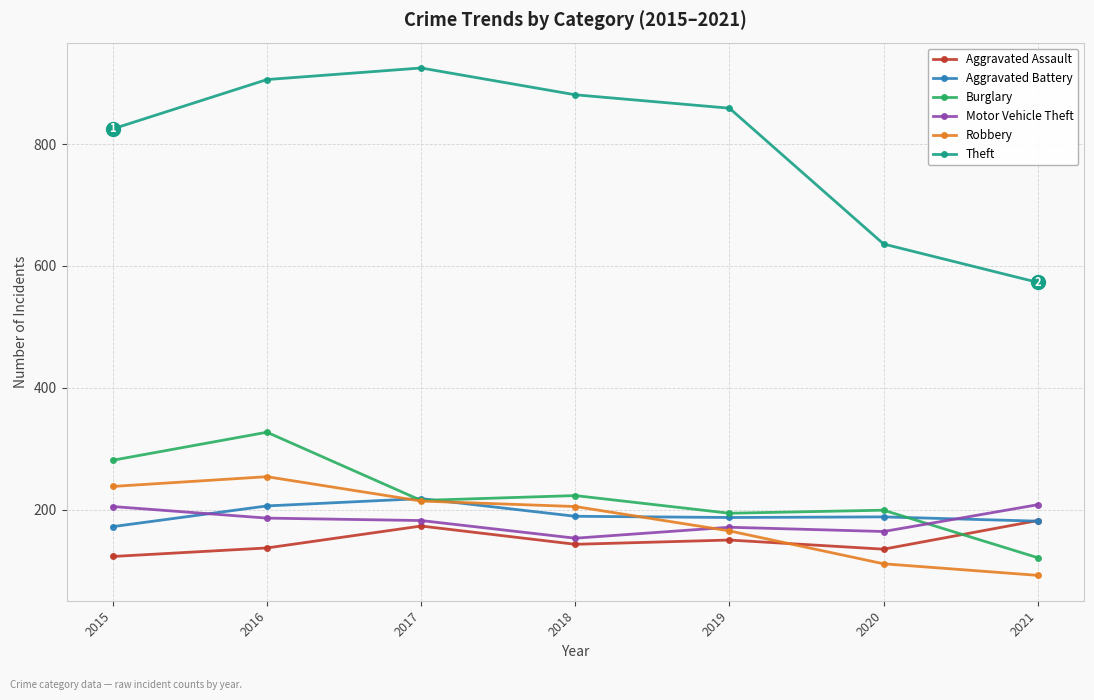

Where is the first local maximum for Burglary?

2016